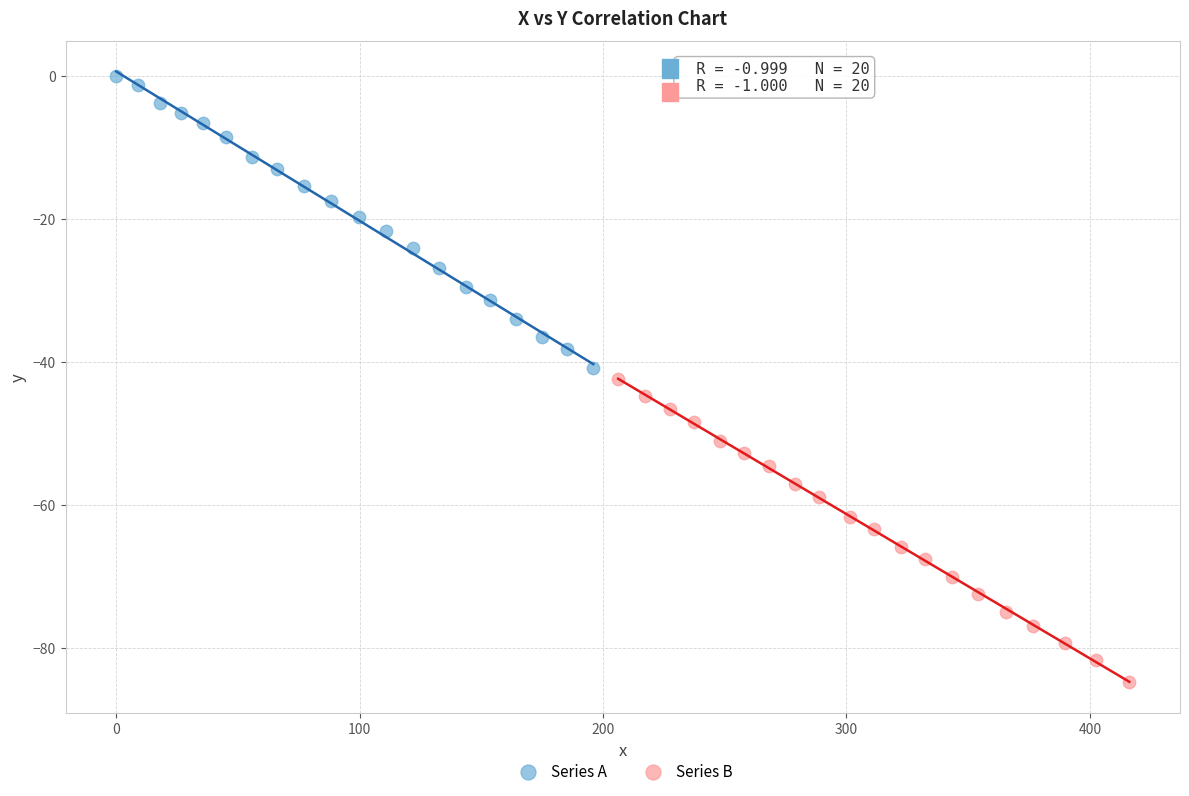

Which series reaches the maximum Y coordinate?

Series A